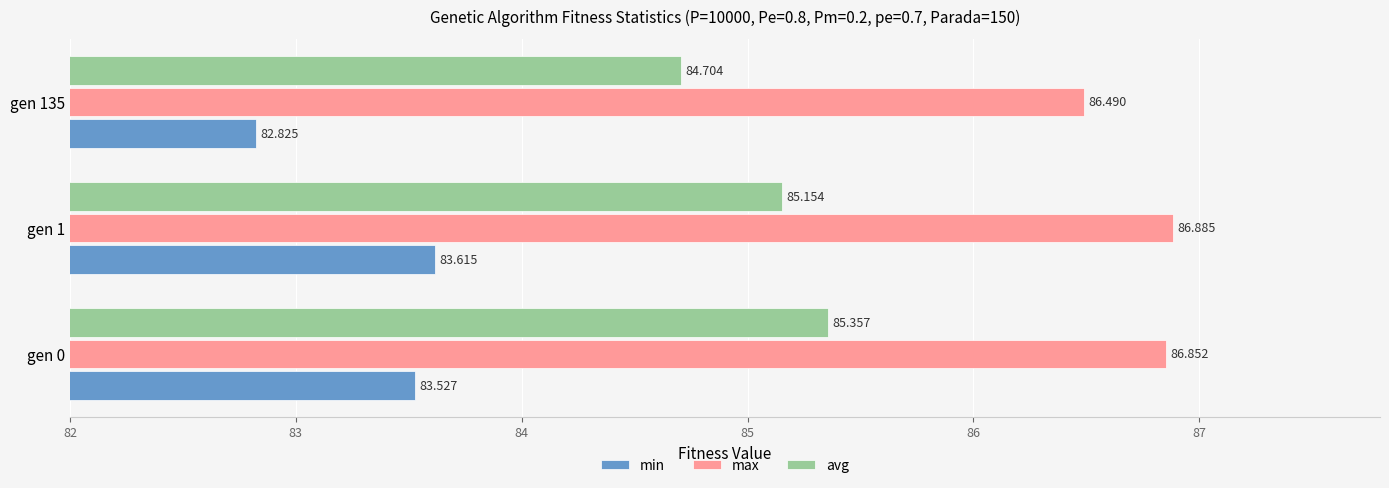

Which series has the widest spread of values?

min